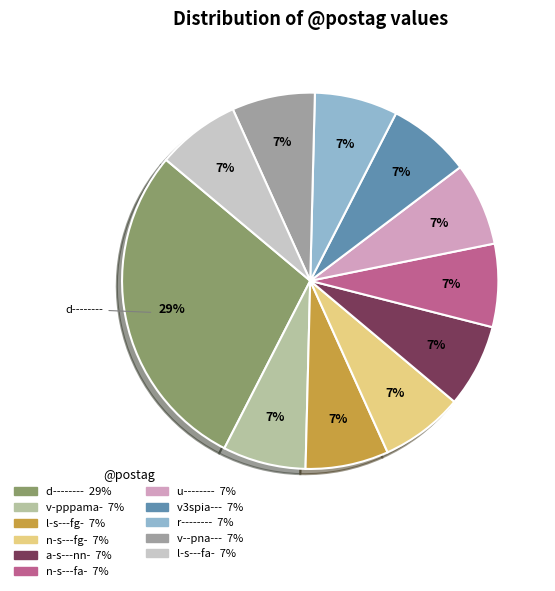

To the nearest percent, what is the average slice percentage?

9%